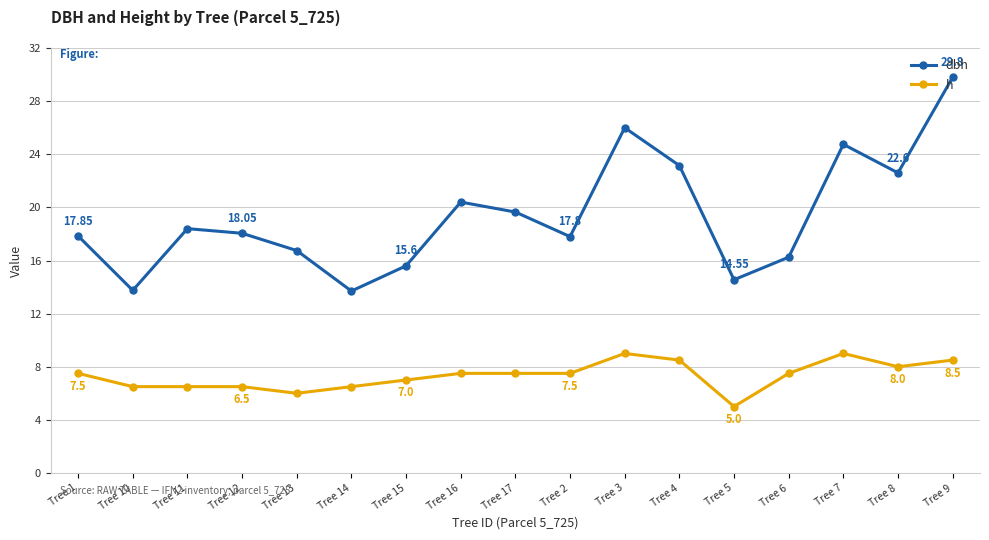

What position from the right is Tree 17?

9